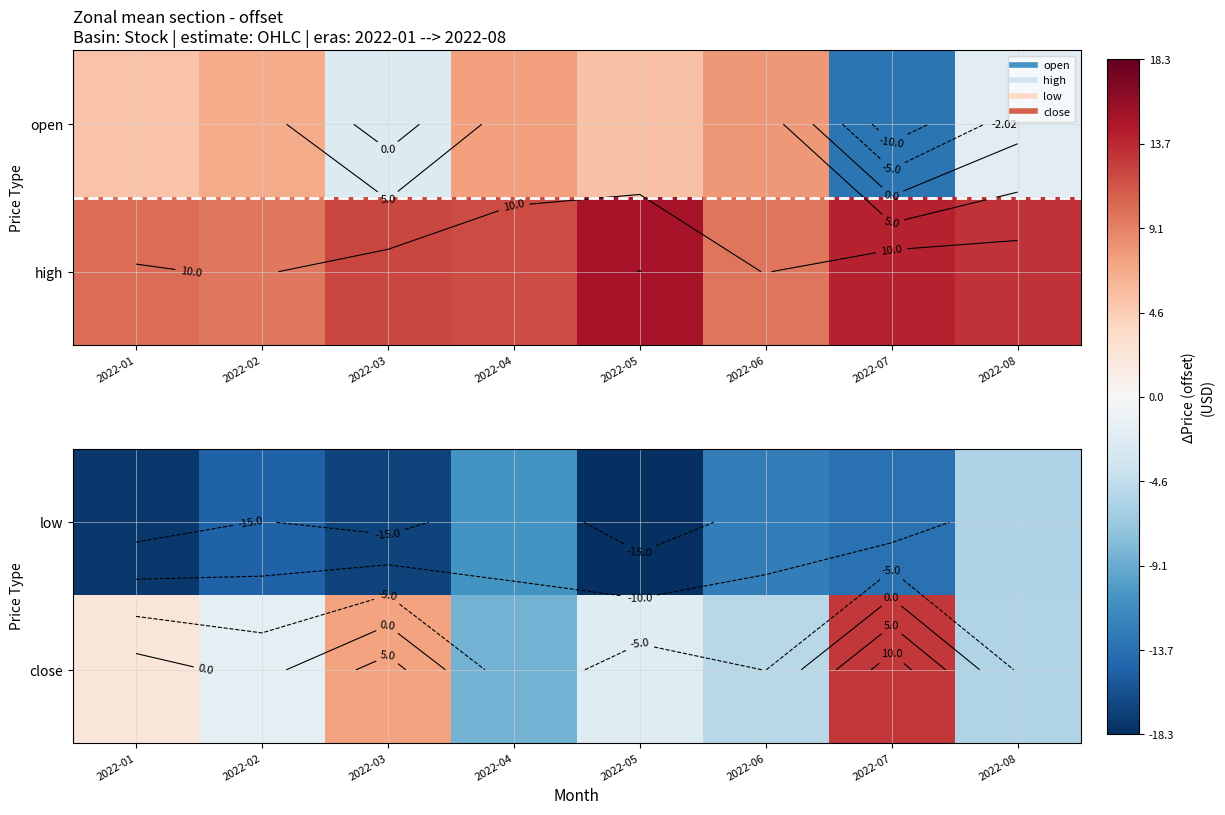

Where does the close series first go above -1?

2022-01